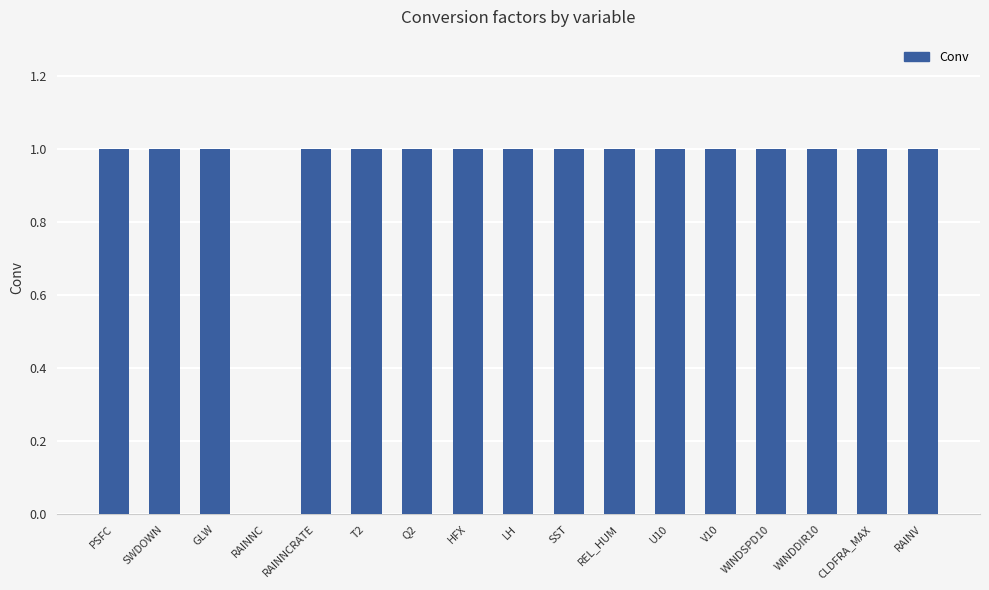

Are the bars horizontal?

No